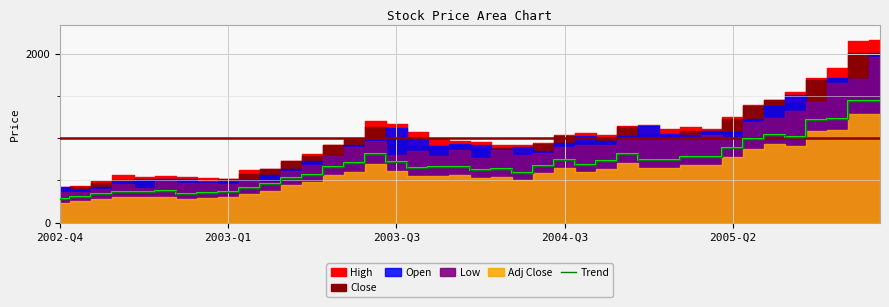

What is the change in value from 10 to 37?

+769.4